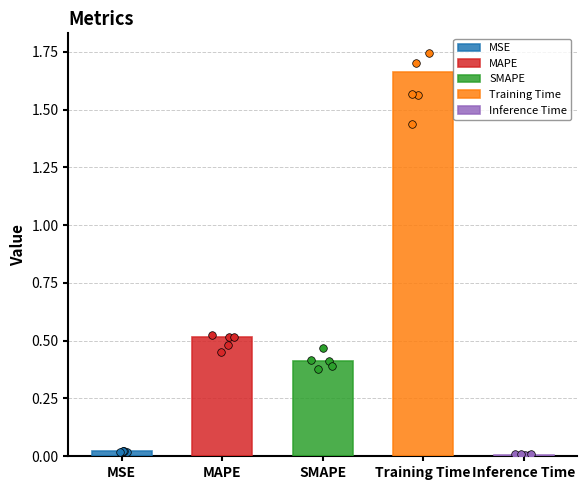

Between SMAPE and Inference Time, which is larger?

SMAPE